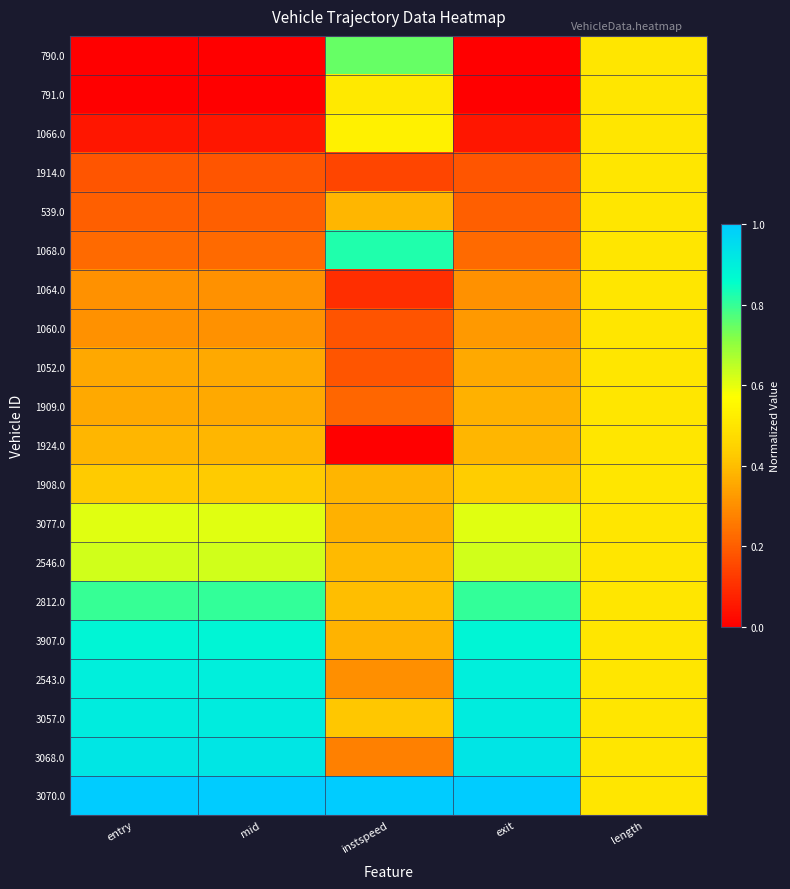

What is the maximum value shown in the chart?

1.0